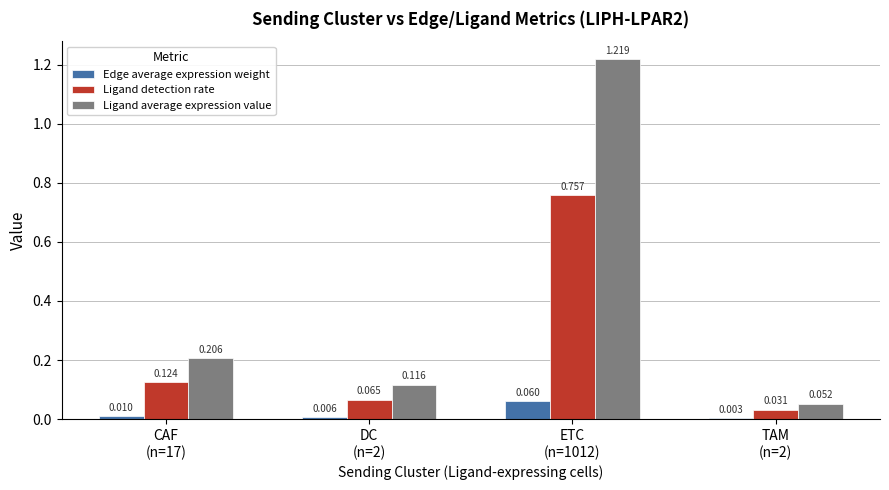

Which series has the largest total across all categories?

Ligand average expression value